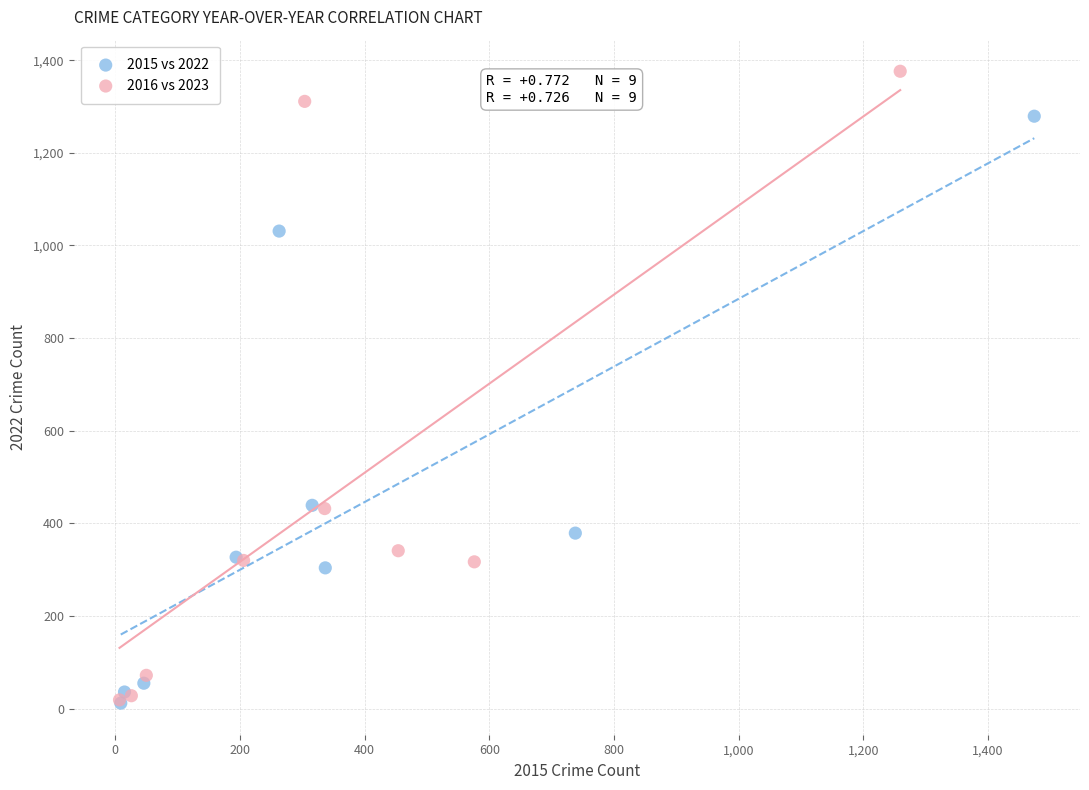

Which series contains the highest Y value?

2016 vs 2023